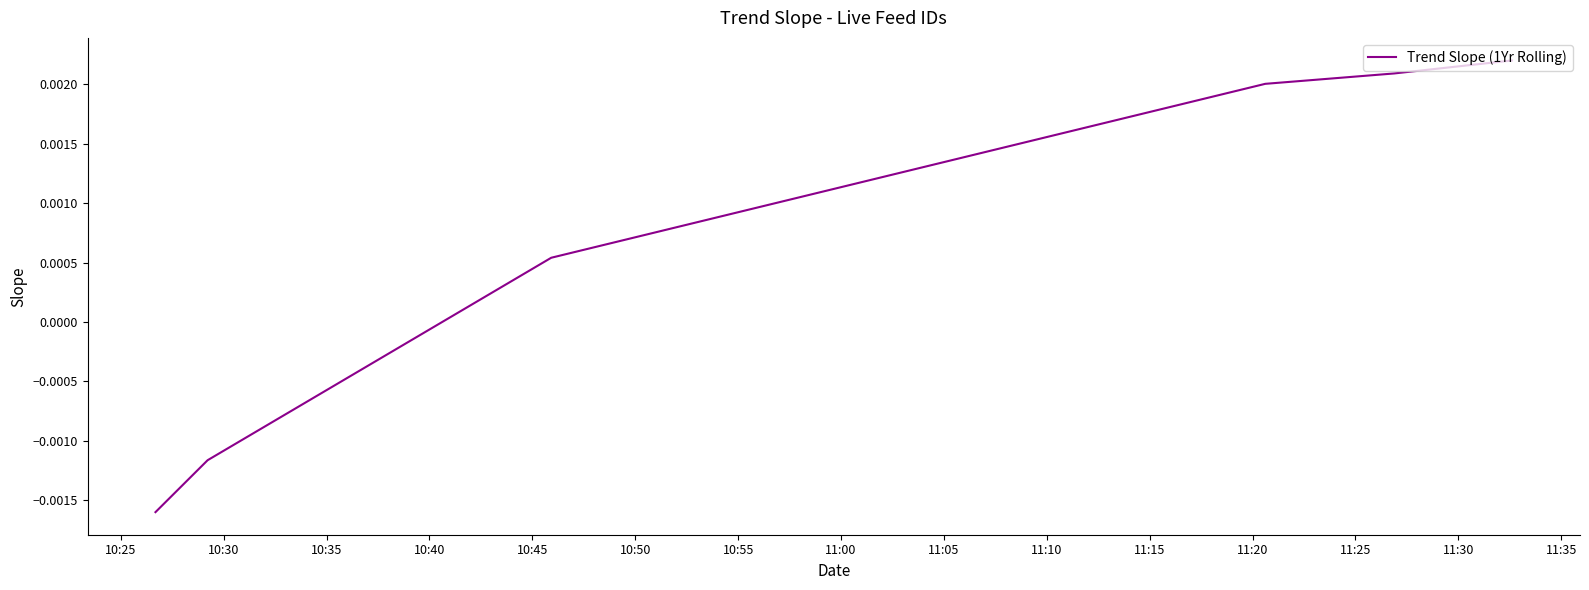

True or false: there are more than 1 points higher than both neighbors.

False